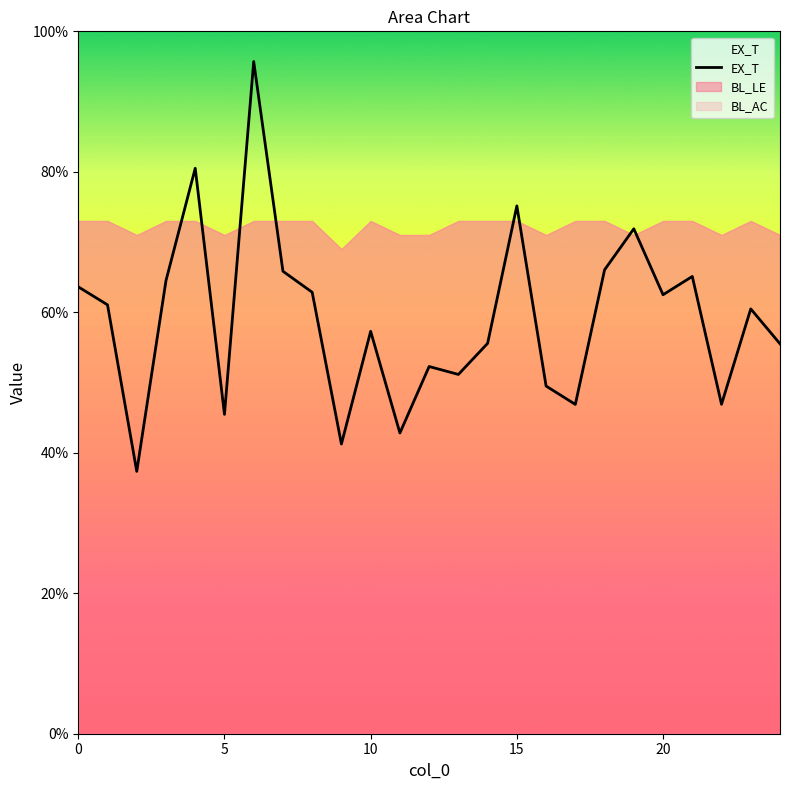

True or false: there are more than 0 points higher than both neighbors.

True